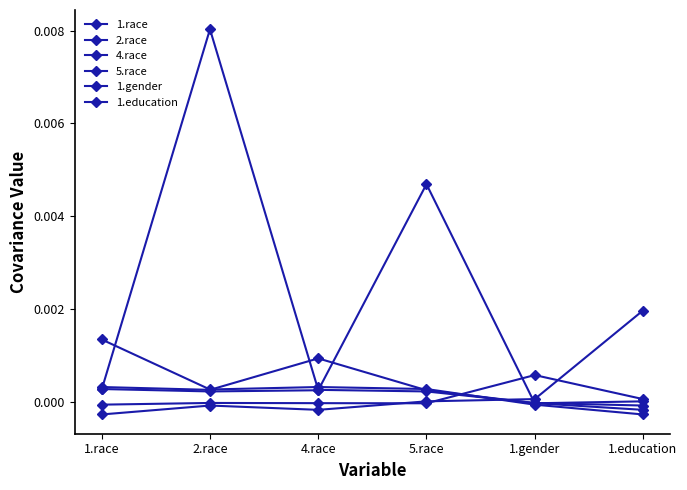

What position from the left is 4.race?

3